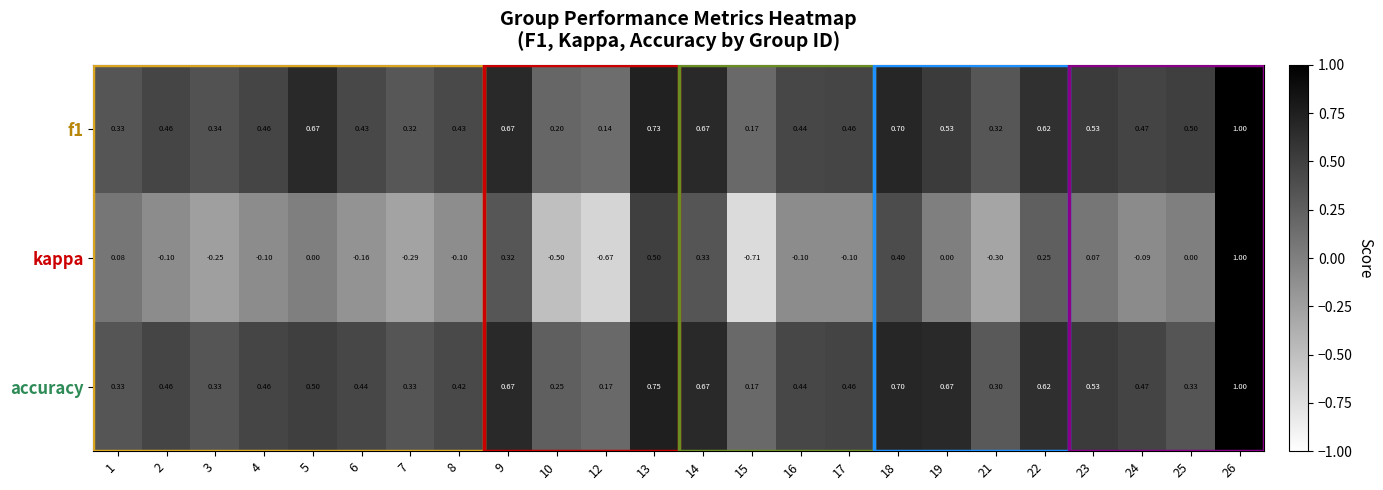

Is the value of kappa at 25 greater than the value of f1 at 2?

No